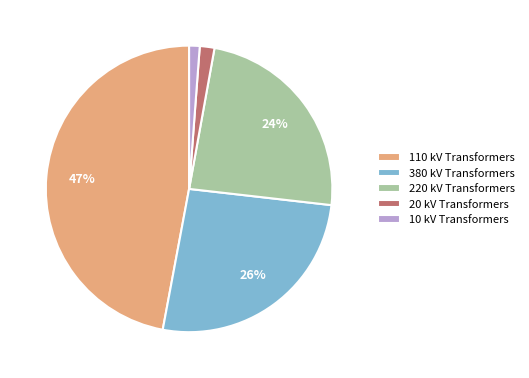

Which has a higher value, 20 kV Transformers or 110 kV Transformers?

110 kV Transformers